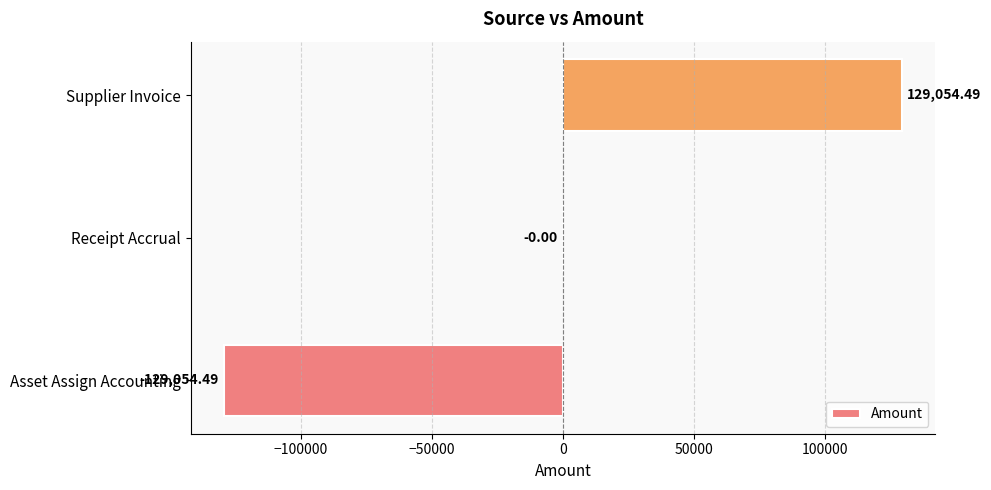

At which label is the value closest to 0?

Receipt Accrual